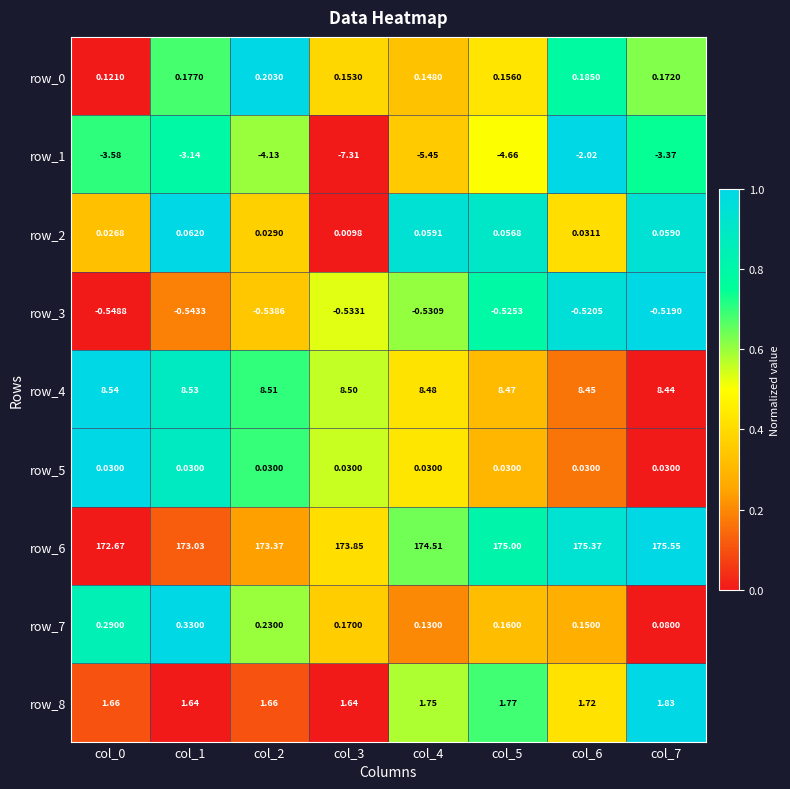

Where is row_3 nearest to the value 0?

col_7